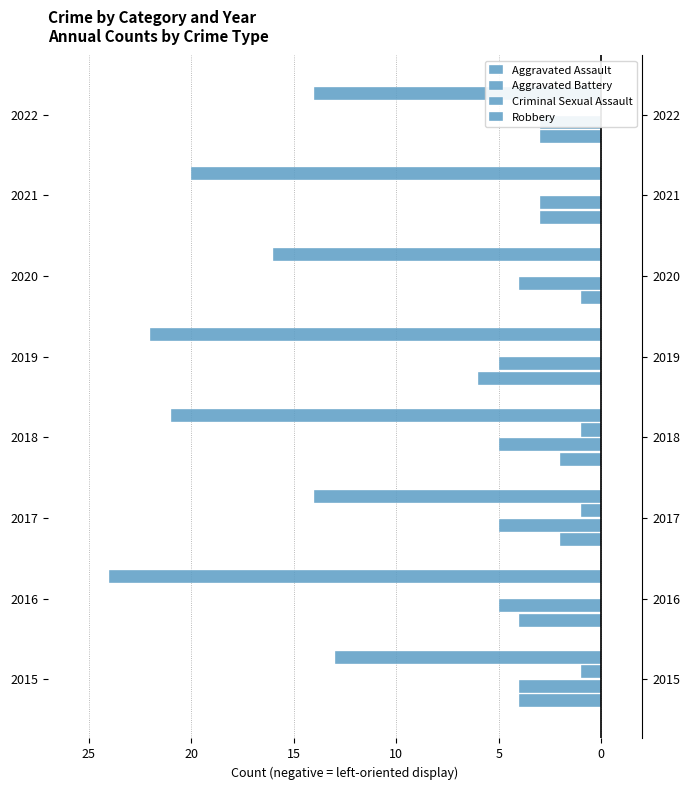

How many groups of bars are there?

8